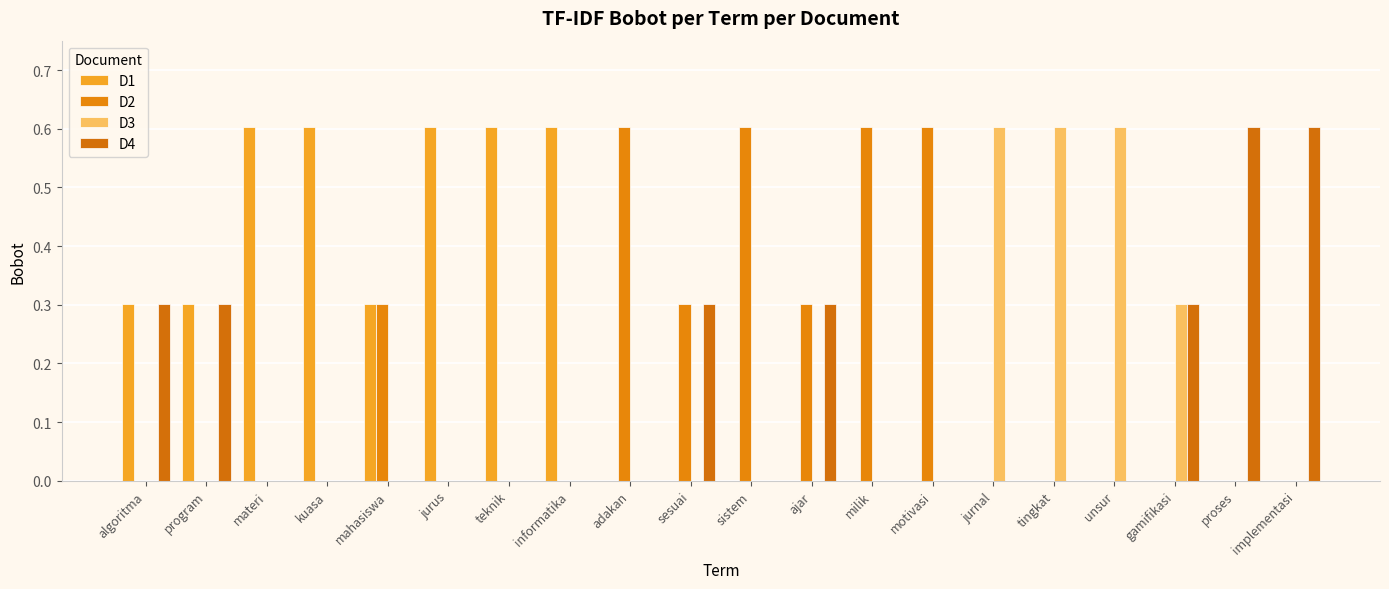

What is the average value of the D1 series?

0.2